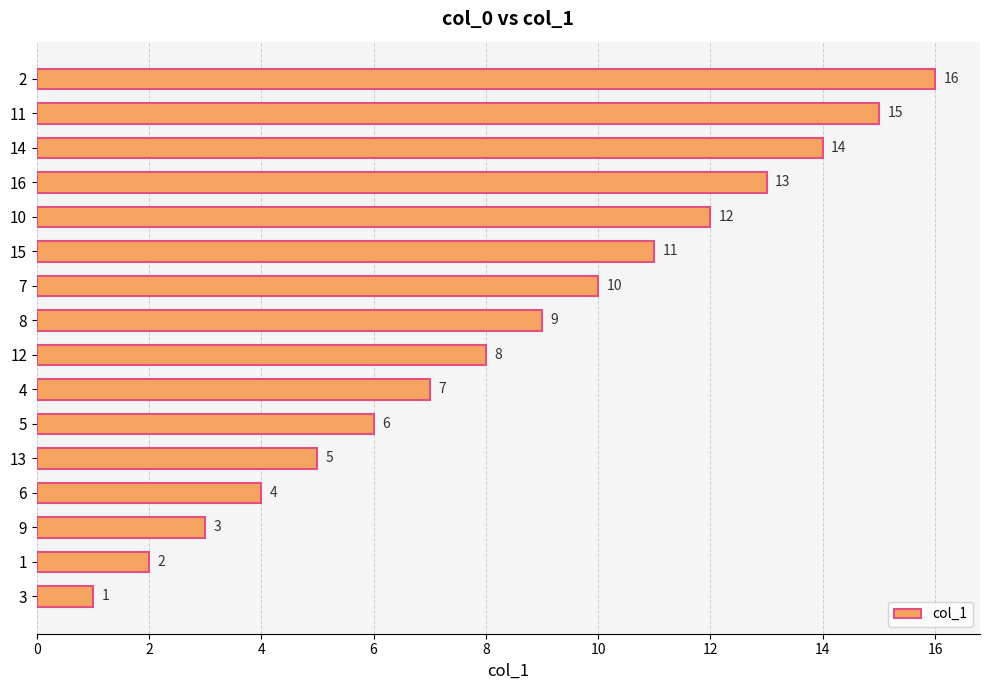

Which category has the lowest value across all series?

3